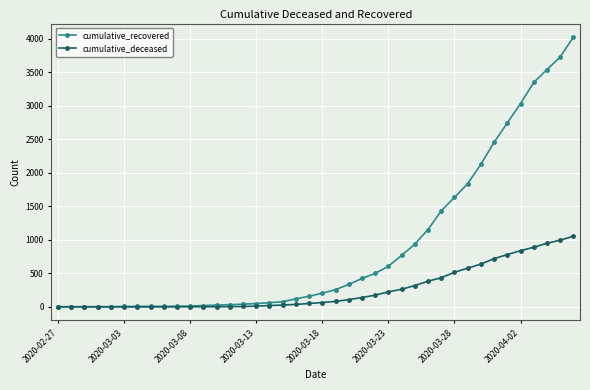

What is the value of the cumulative_recovered point at the 28th from the left?

938